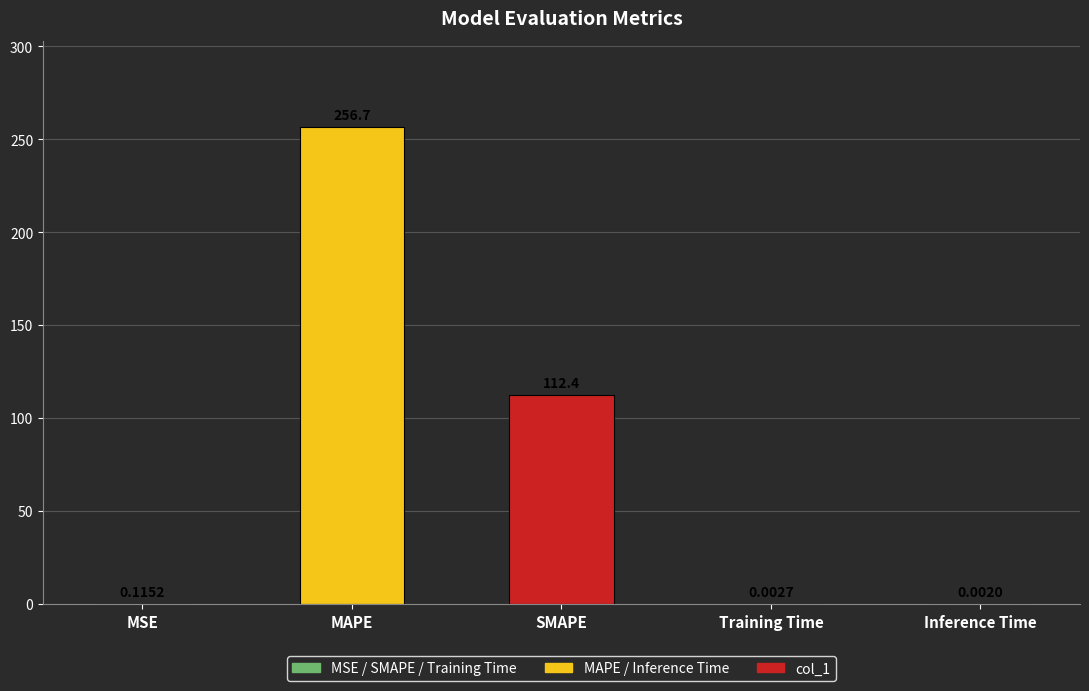

What is the maximum value shown in the chart?

256.7